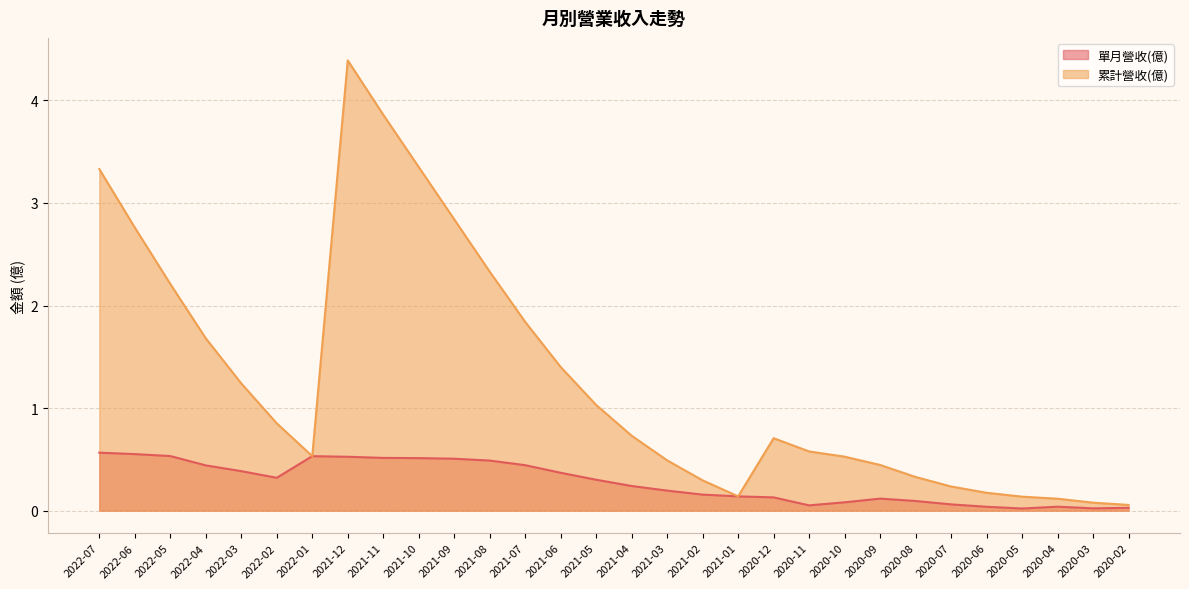

List the series in order of their overall mean, lowest first.

單月營收(億), 累計營收(億)